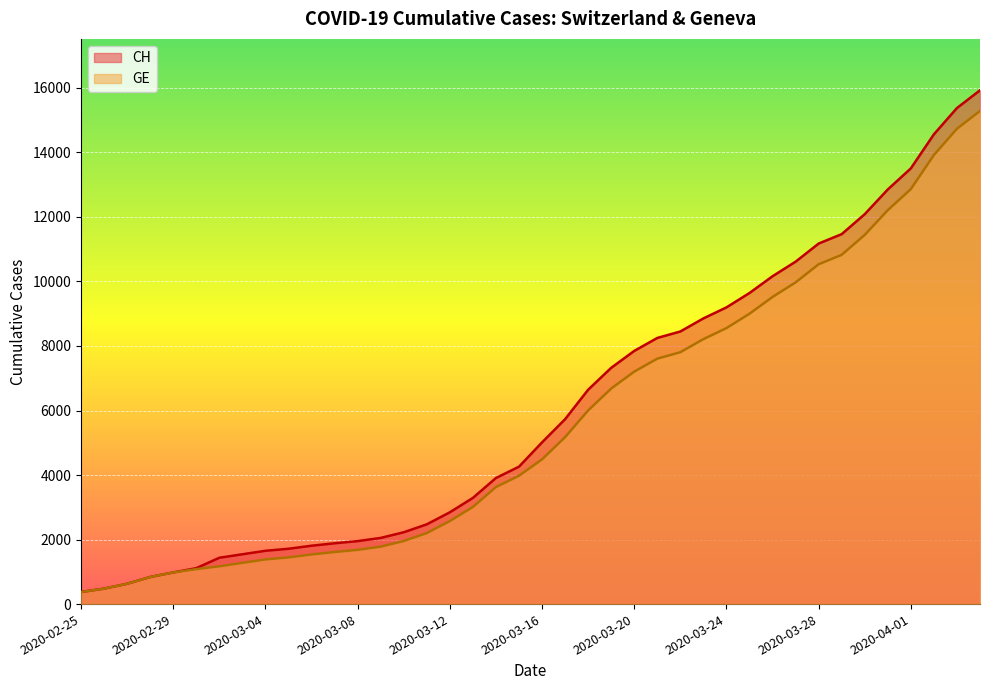

What is the label of the 25th point from the right?

2020-03-11